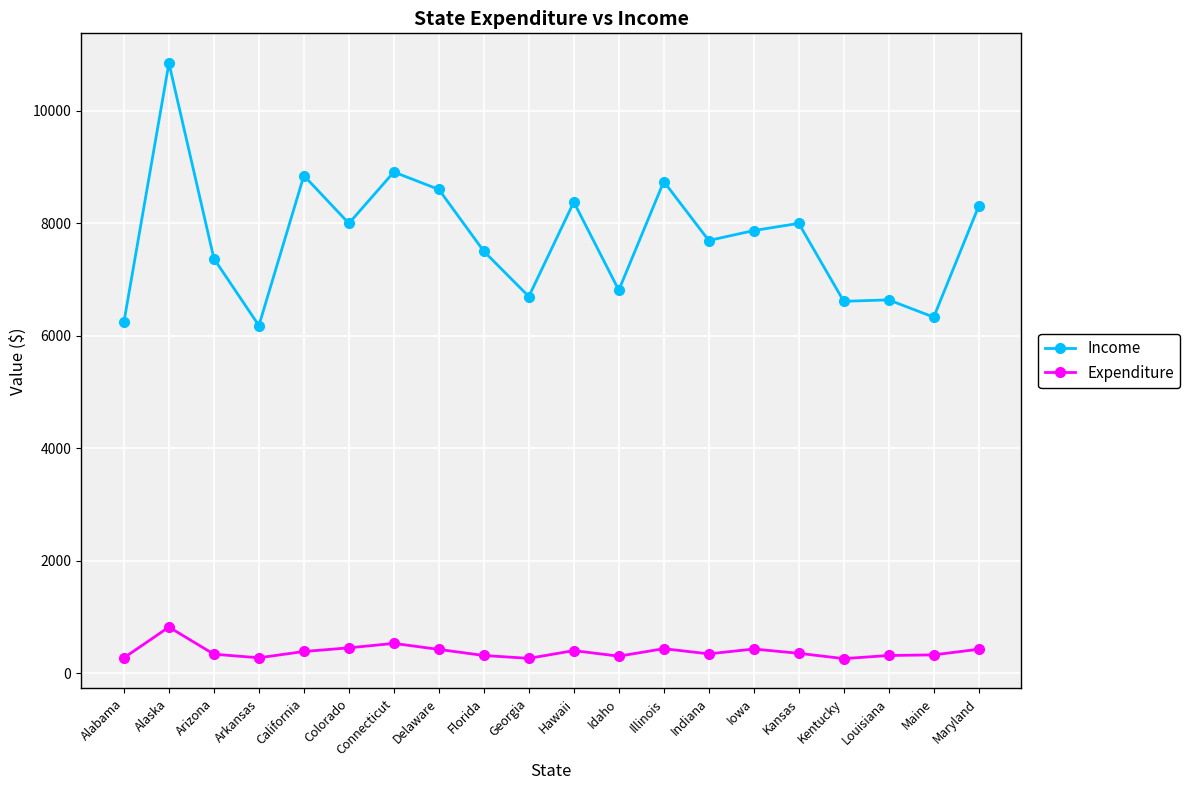

The Income series shows 8001 at Kansas. True or false?

True